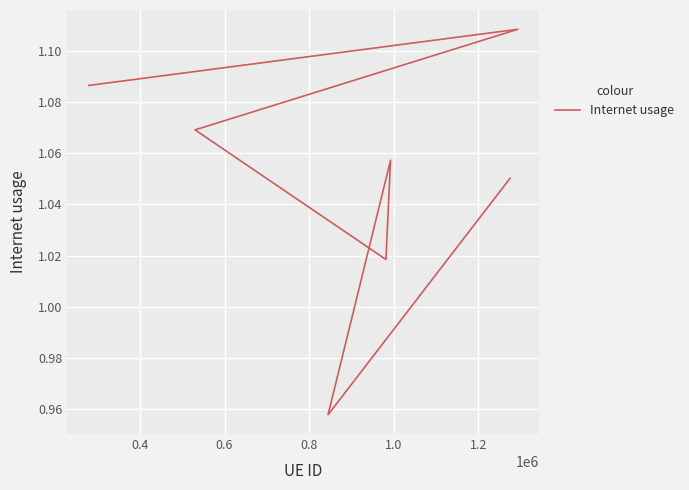

At which category does the data reach its first local valley?

0.8